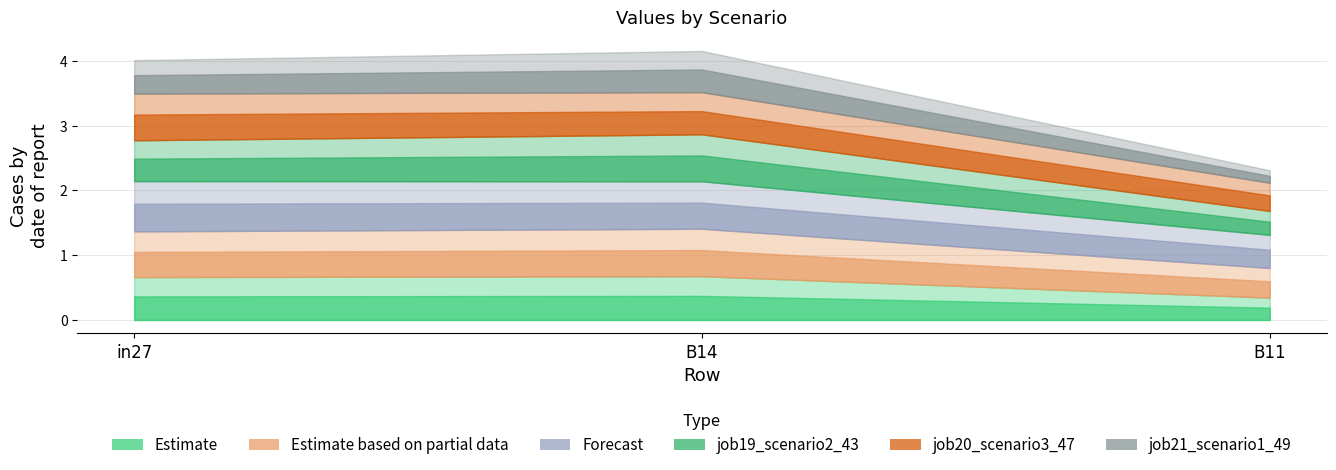

Which has a higher value, B14 or B11?

B14